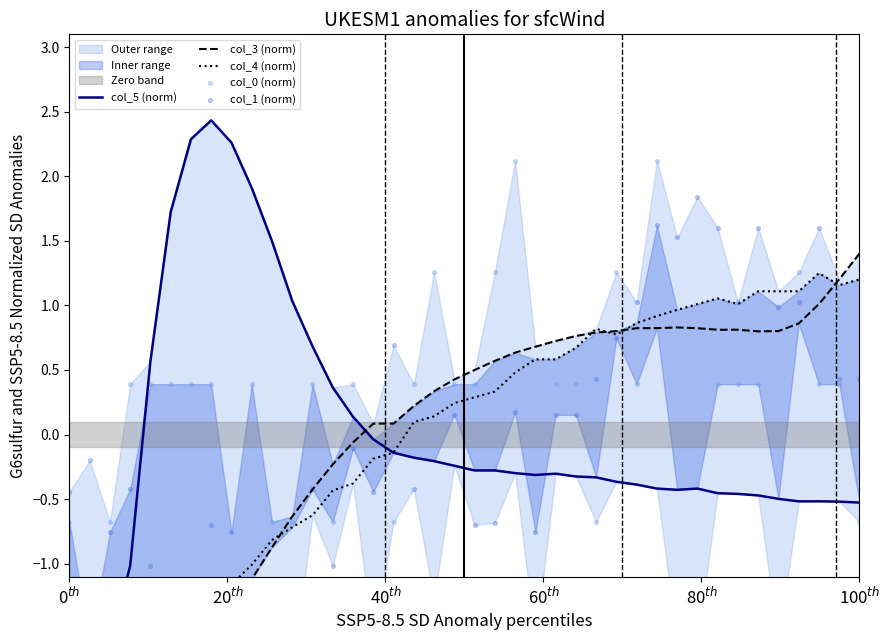

Which series has the widest spread of Y values?

col_5 (norm)